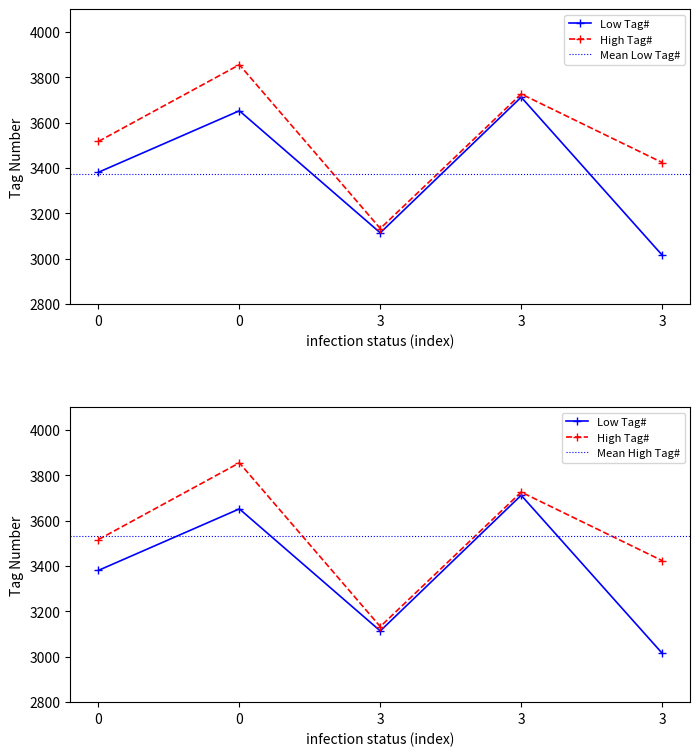

How many lines are shown in the chart?

2